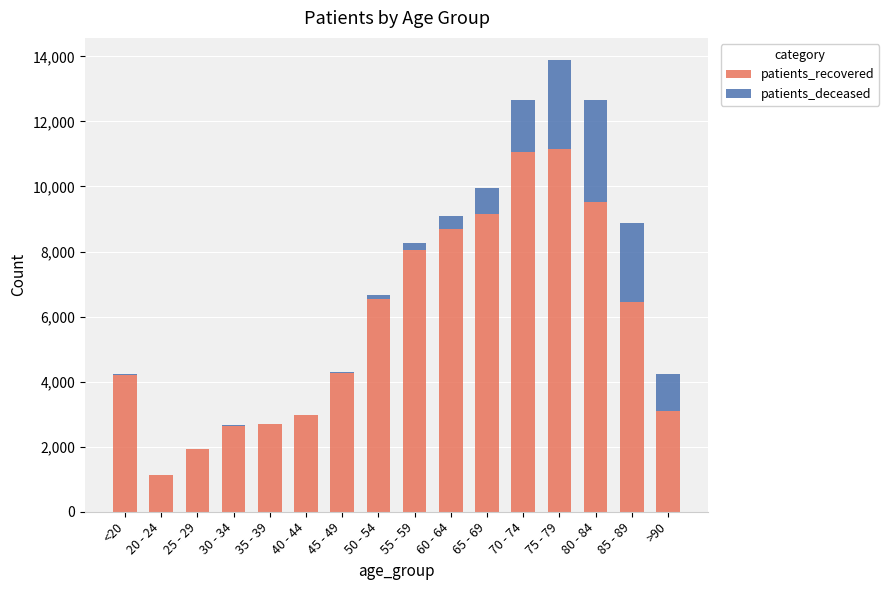

What is the sum of all patients_recovered values?

93579